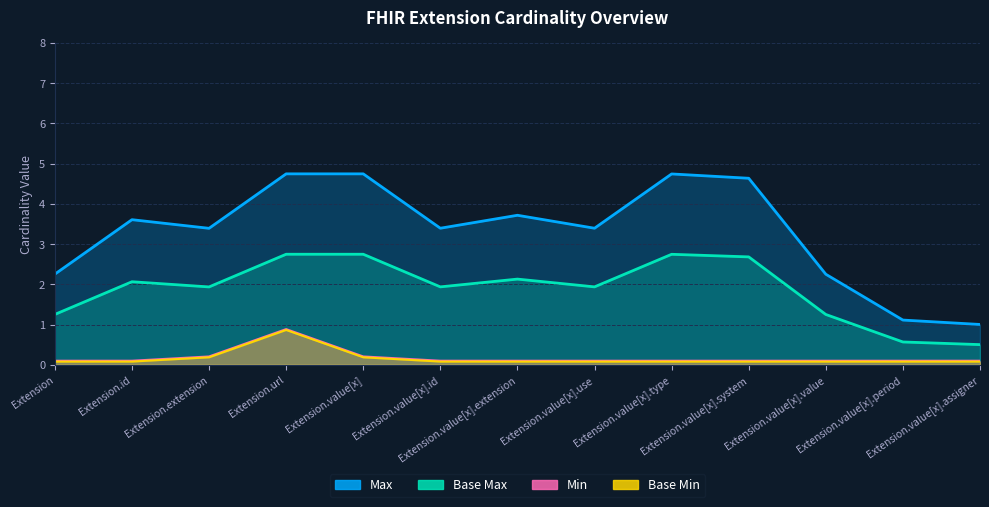

What is the minimum value for Min?

0.1